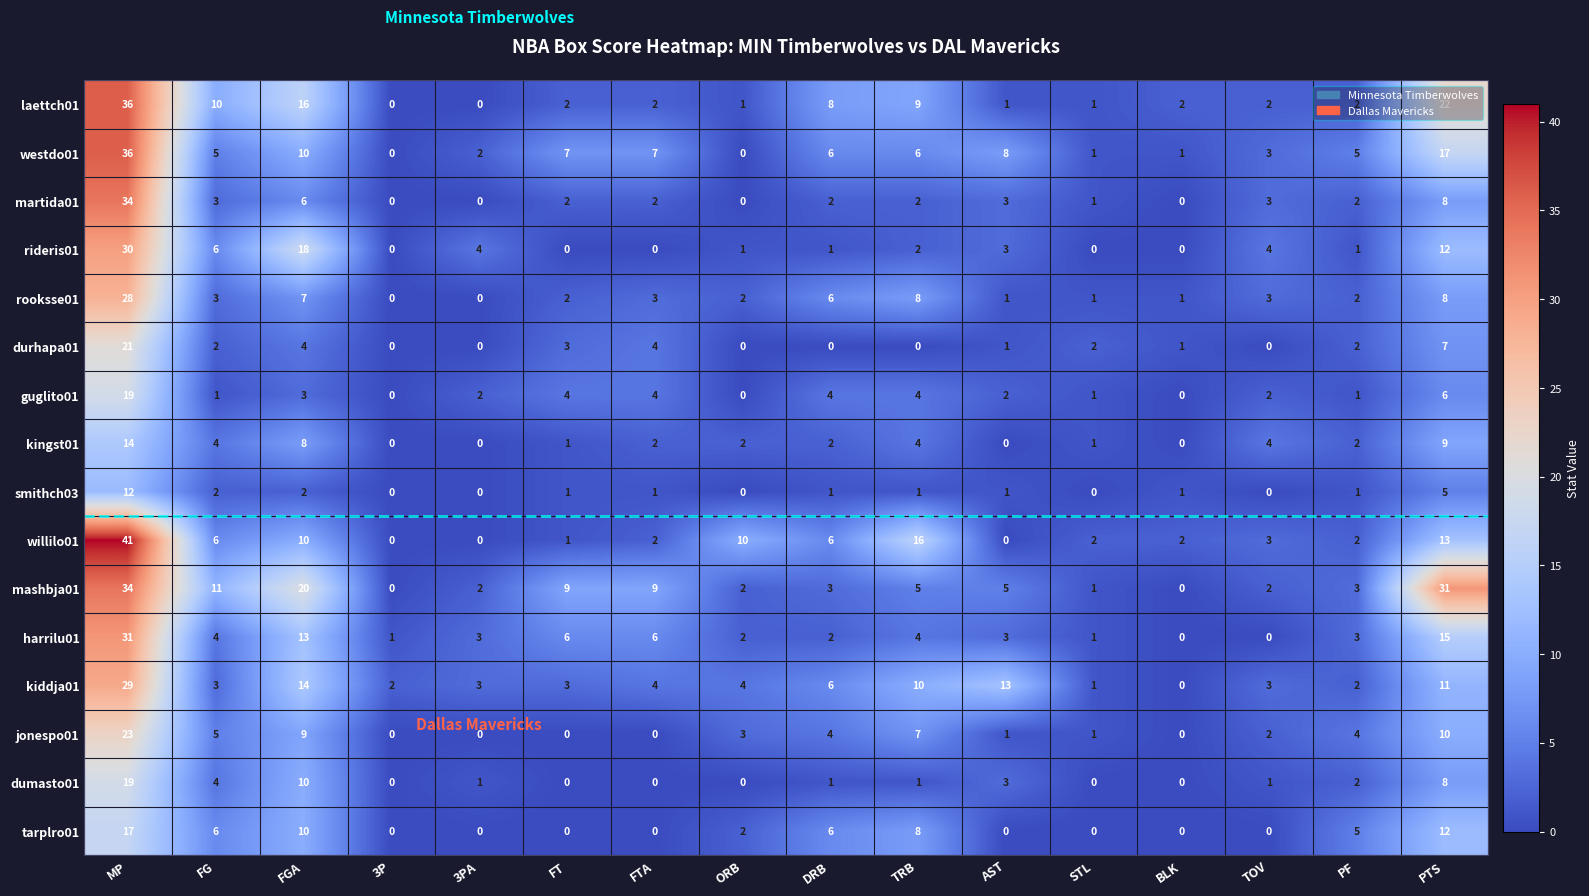

Which series changed the most between MP and FG?

willilo01